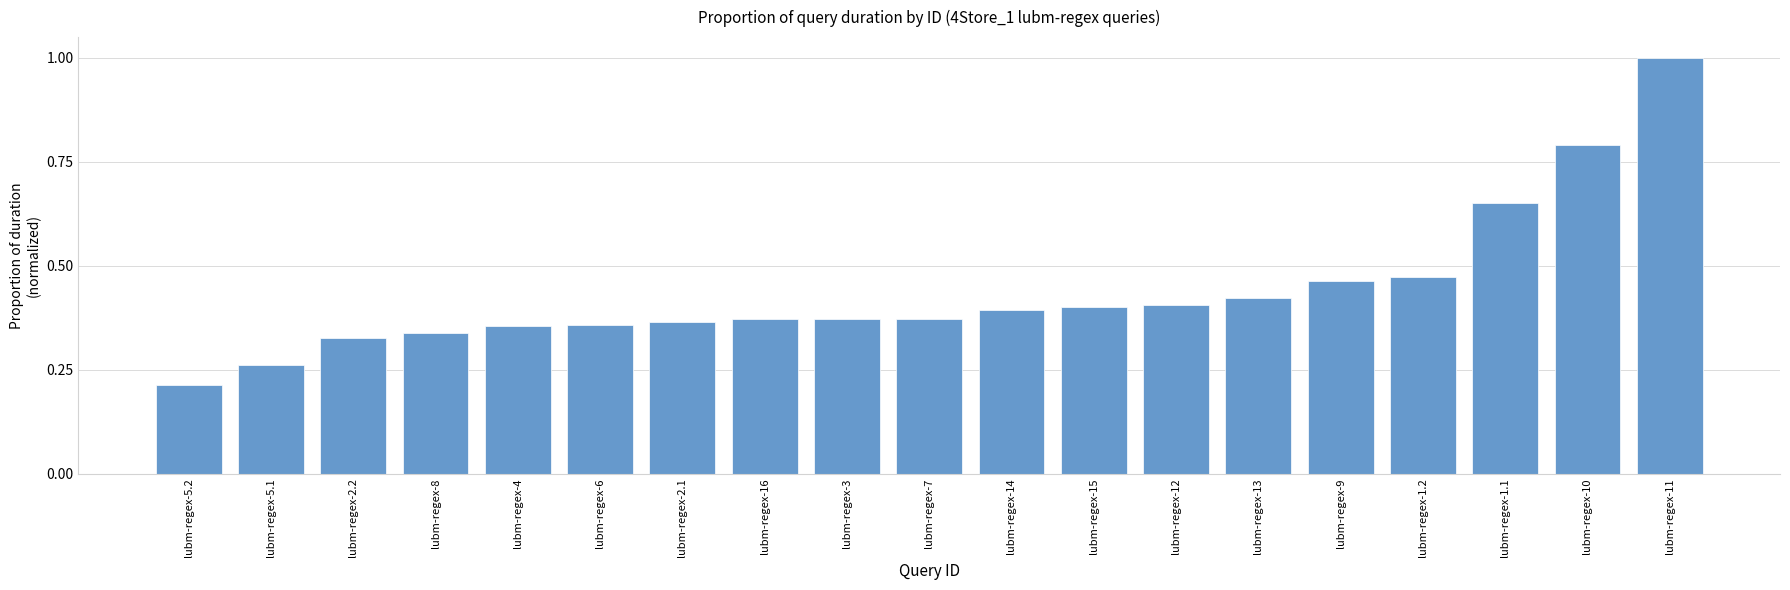

The value at lubm-regex-12 is 0.4. True or false?

True